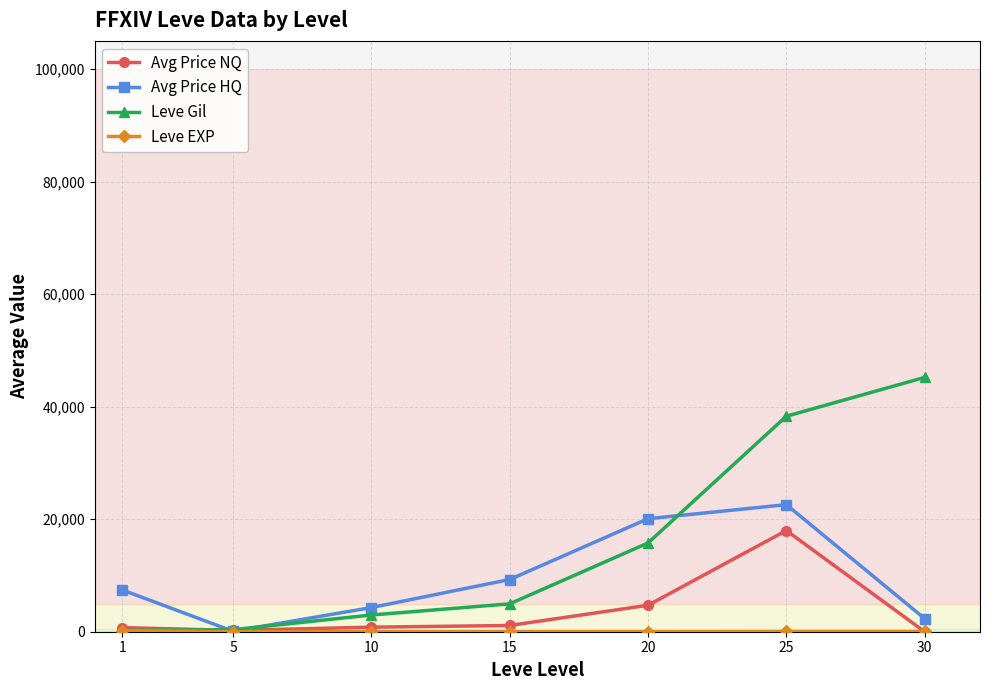

At which category is the sum across all series the highest?

25